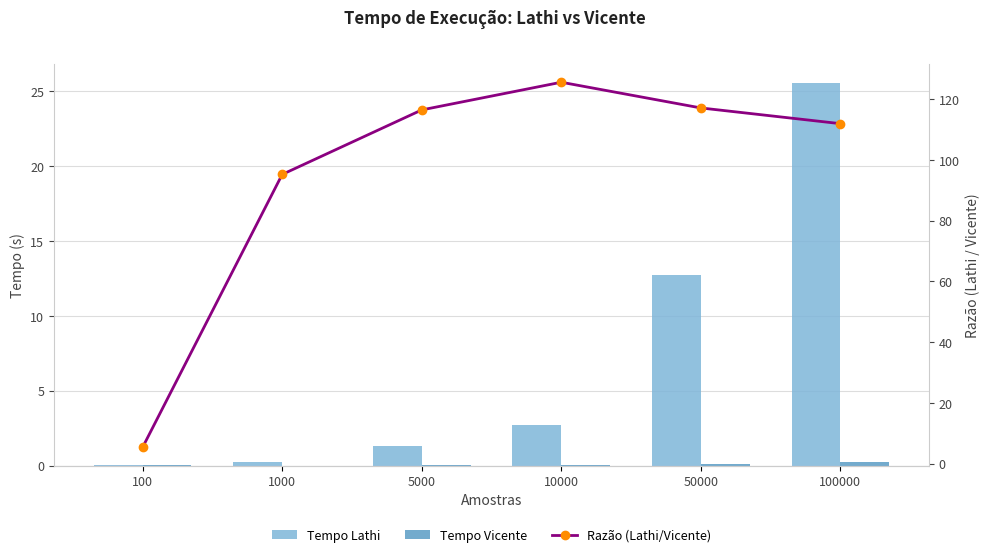

What is the total value across all series at 10000?

128.3